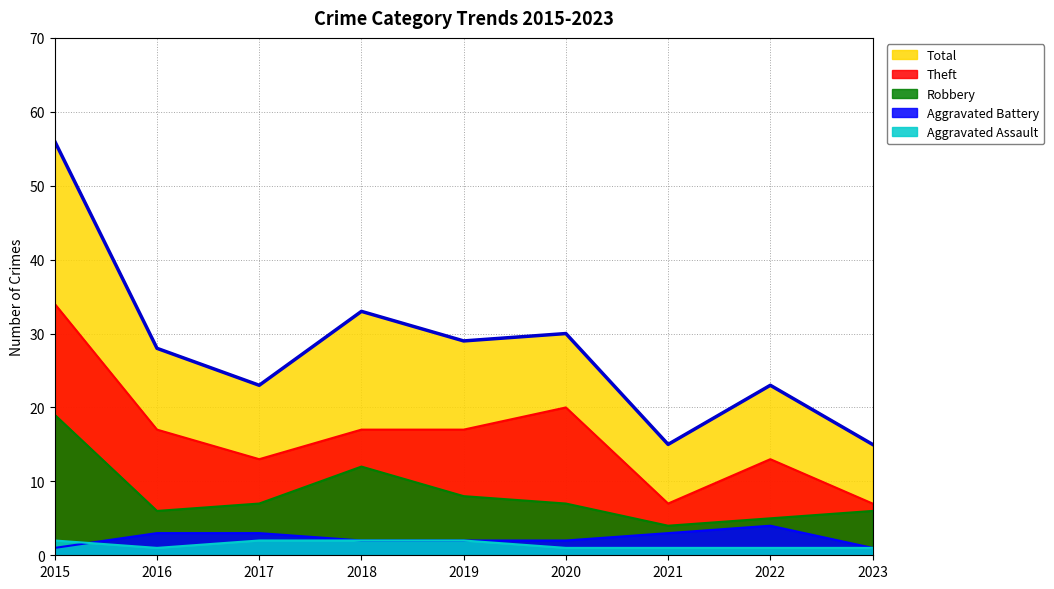

What is the difference between the highest and lowest values at 2016?

27